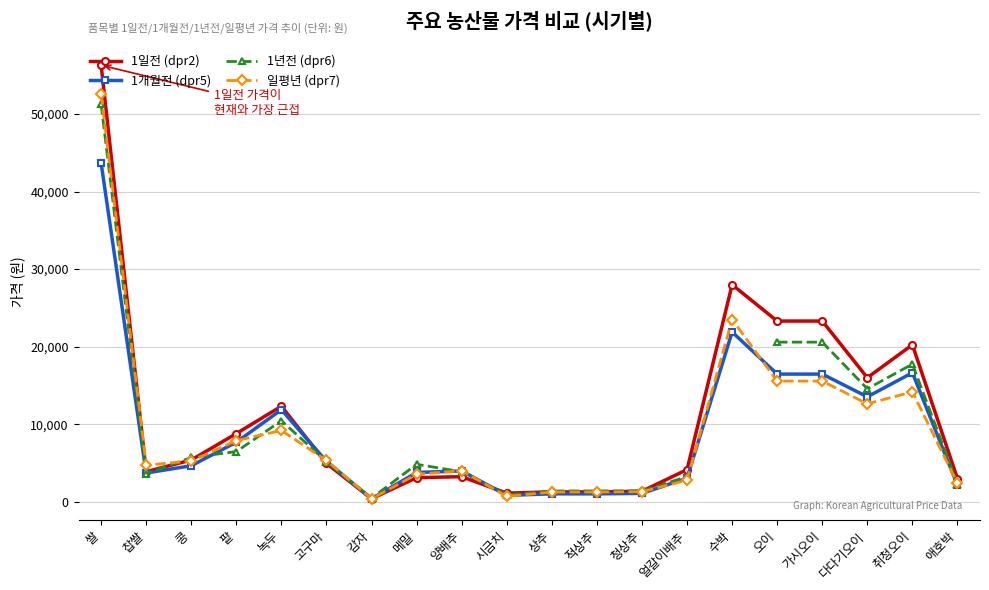

How many distinct data groups are displayed?

4